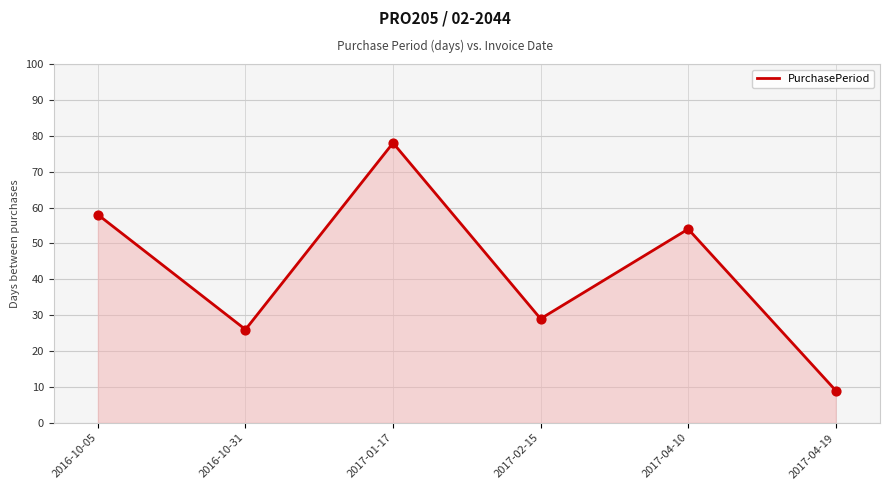

What is the ratio of the value at 2017-04-10 to the value at 2016-10-05?

0.9